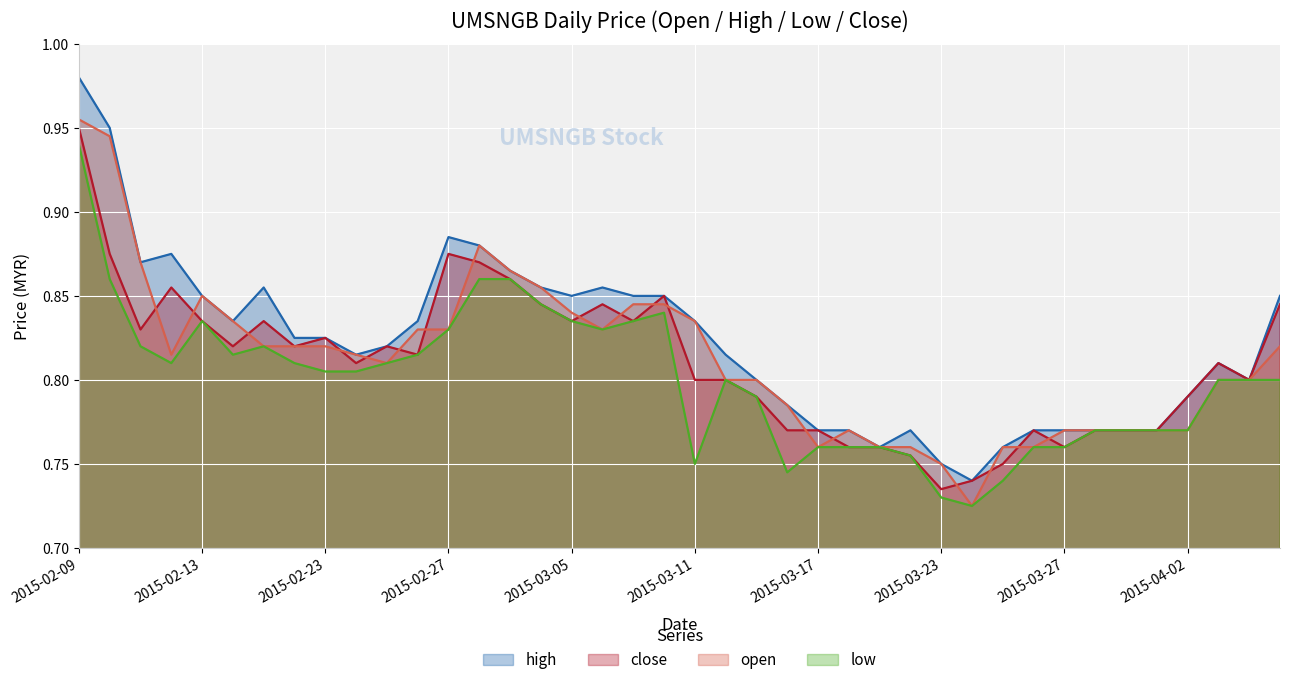

Is it true that high equals 0.8 at 2015-03-12?

True